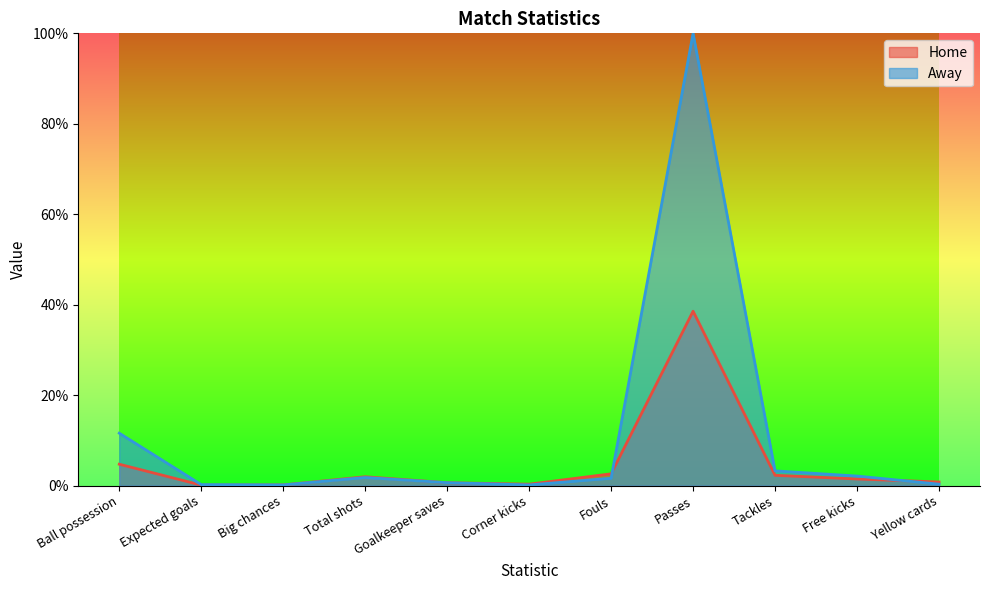

Read the Home value at Tackles.

2.3